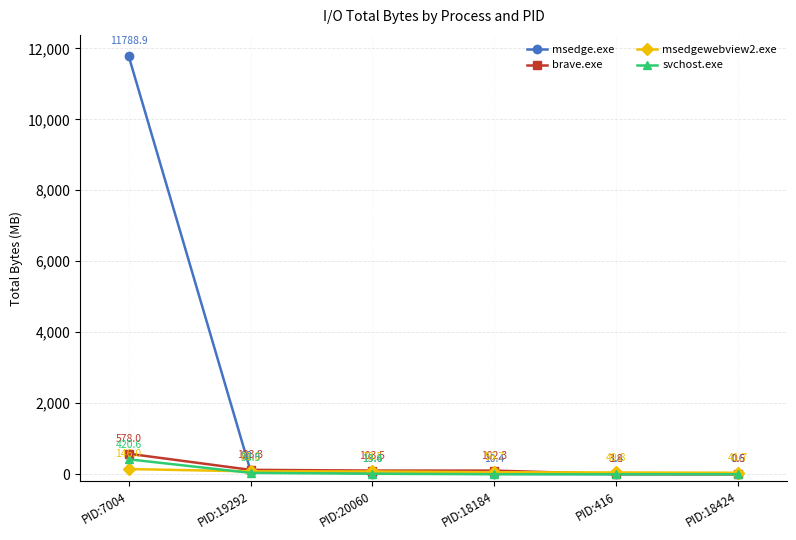

Is it true that msedgewebview2.exe equals 78.5 at PID:20060?

True